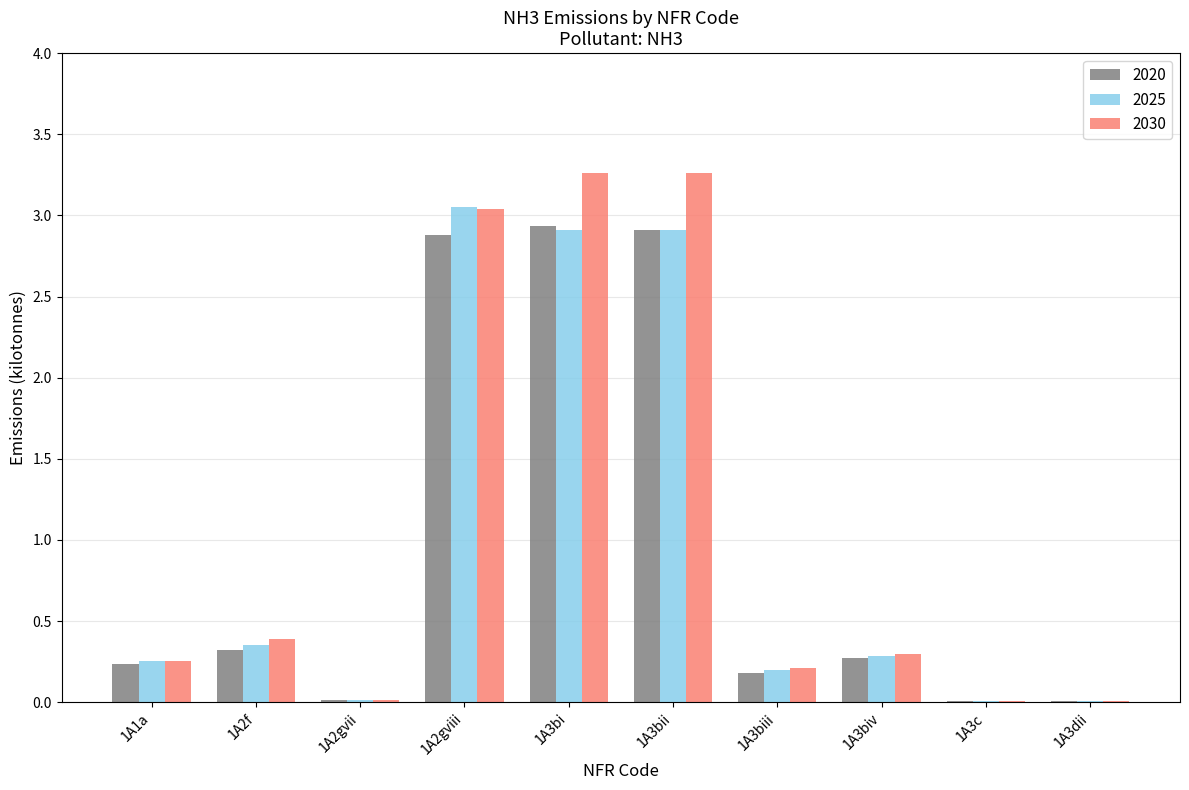

What is the average value of the 2025 series?

1.0